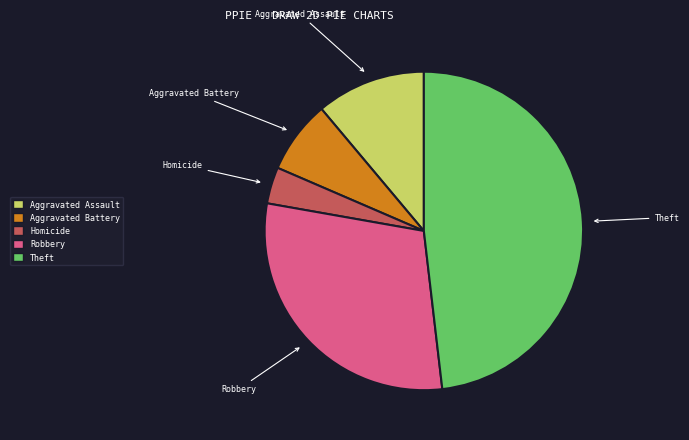

Which category has the biggest portion of the pie?

Theft